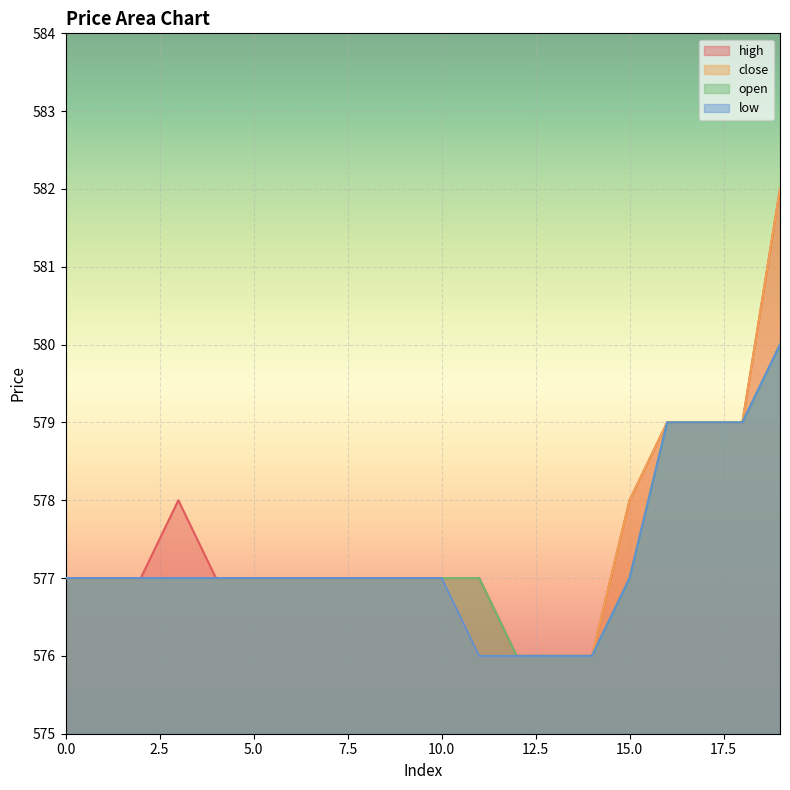

At how many categories does at least one series exceed 577?

6